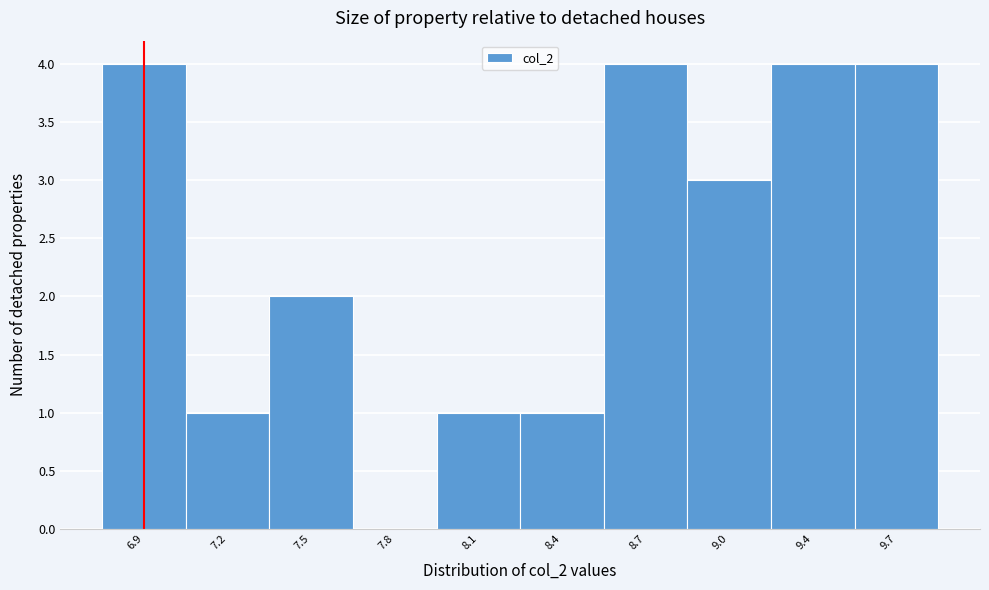

The value at 7.5 is 2. True or false?

True